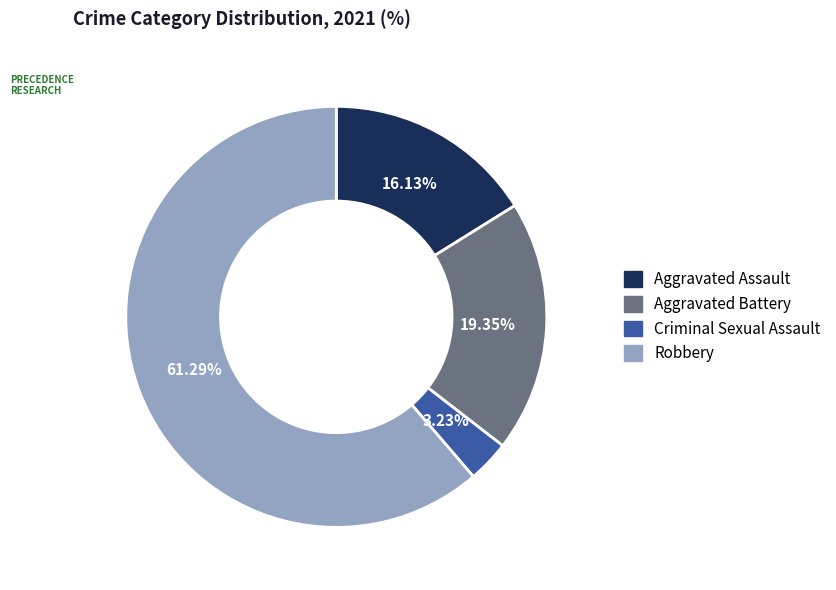

What is the ratio of the value at Aggravated Assault to the value at Robbery?

0.3